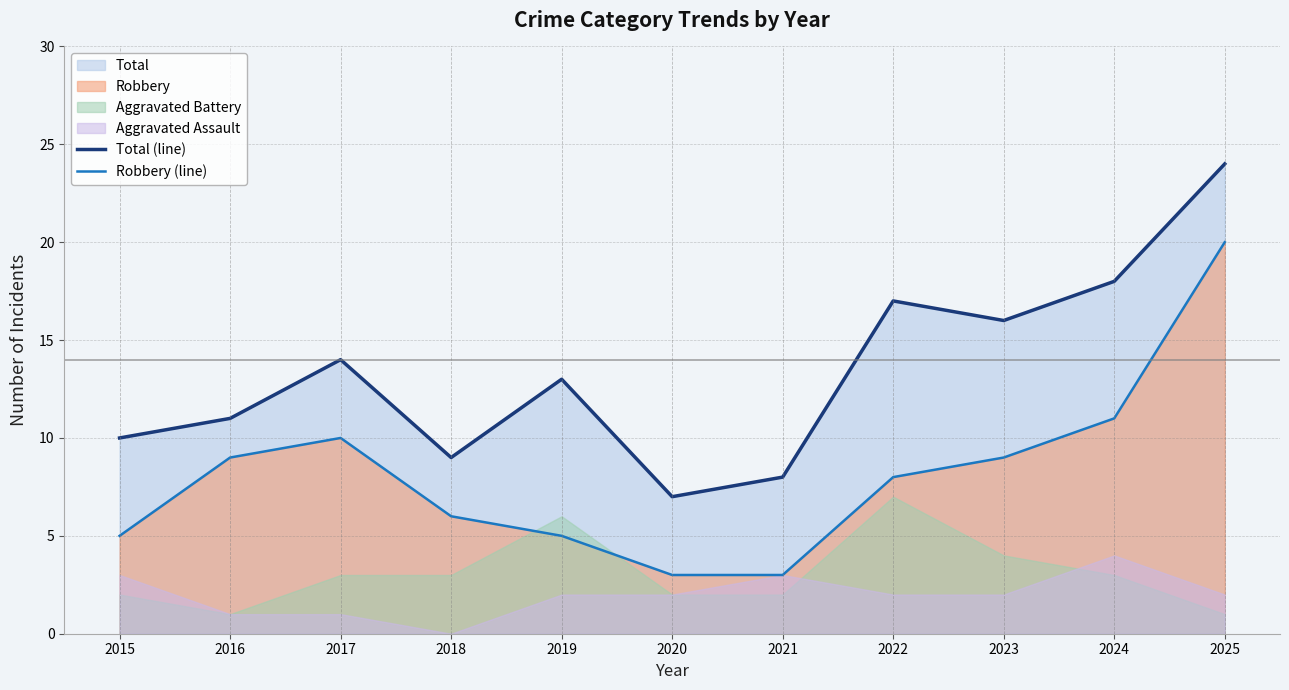

True or false: Total (line) has a value of 13 at 2015.

False